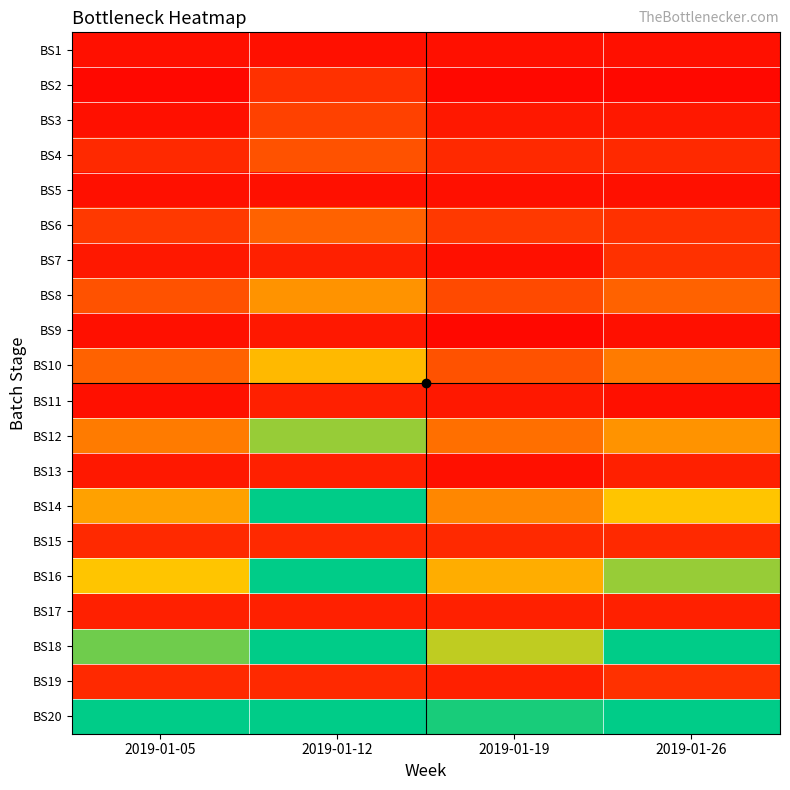

Between 2019-01-05 and 2019-01-12, which is larger?

2019-01-05